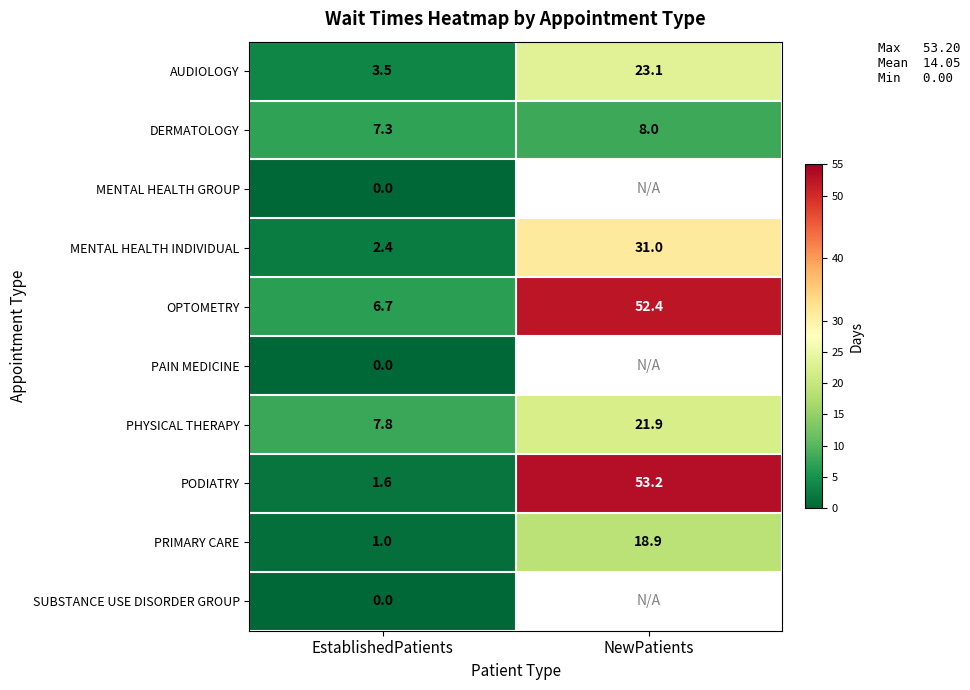

Where is PHYSICAL THERAPY nearest to the value 14?

EstablishedPatients